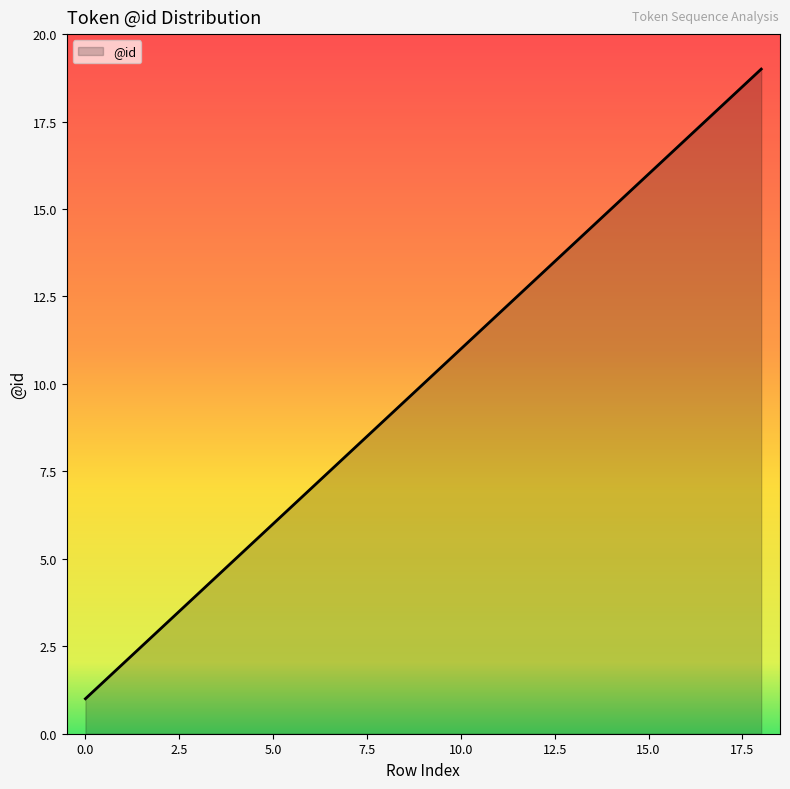

How many distinct data groups are displayed?

1